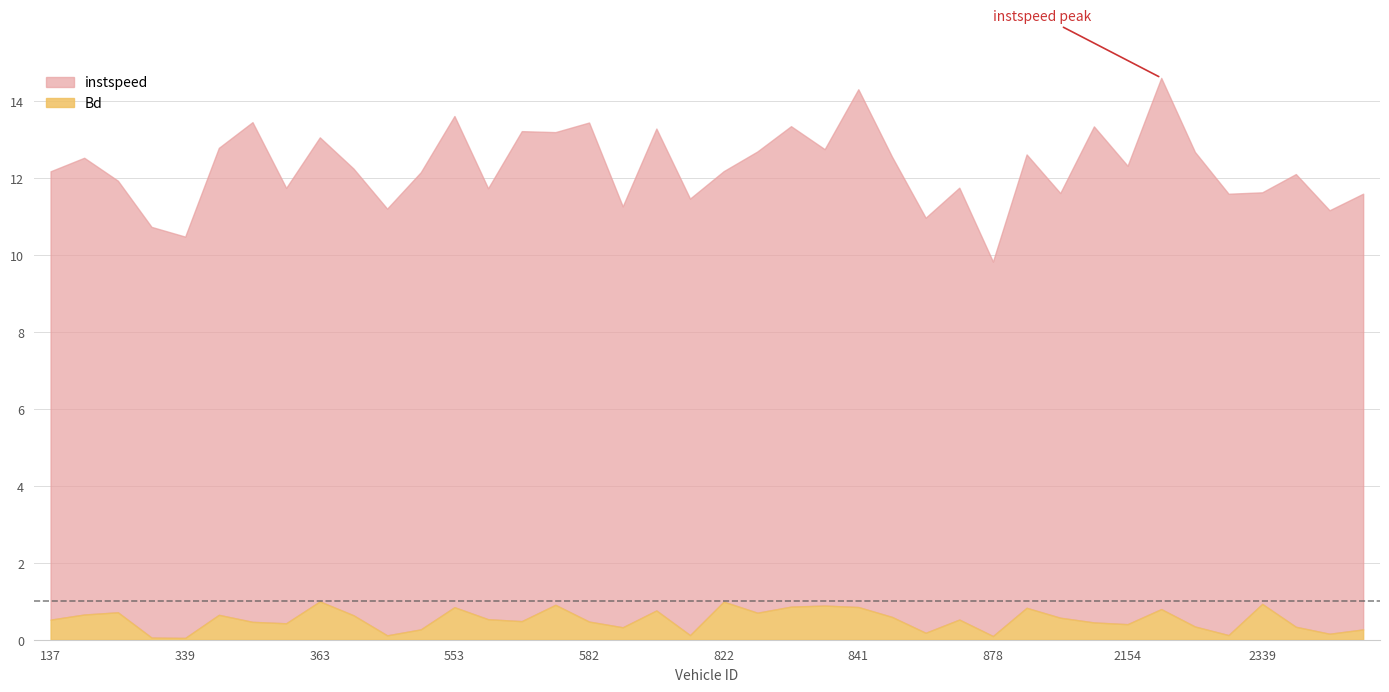

Is it true that Bd equals 0.1 at 817?

True